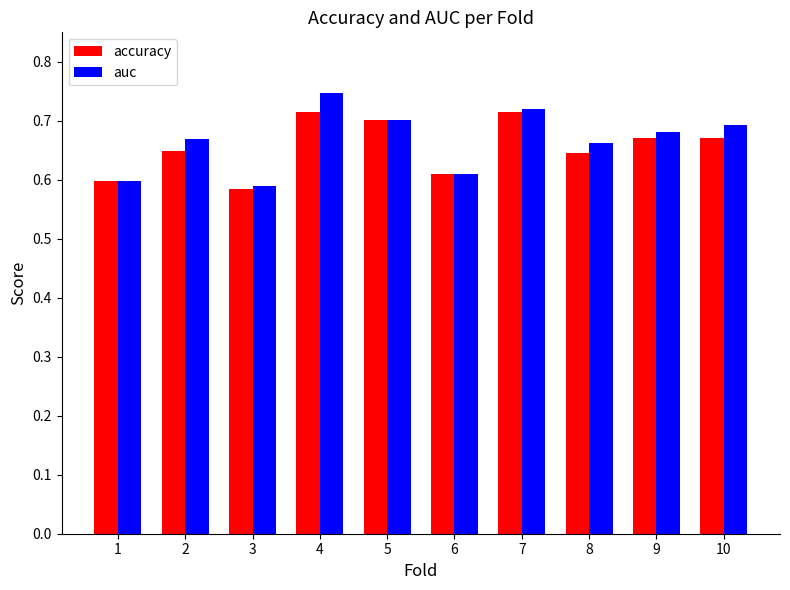

Is it true that accuracy equals 0.2 at 2?

False